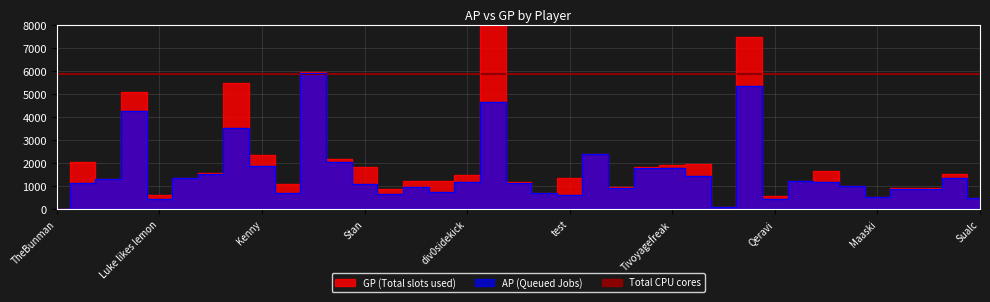

Is the value of GP at NoWayKnight greater than the value of AP at Kleinhirn?

Yes